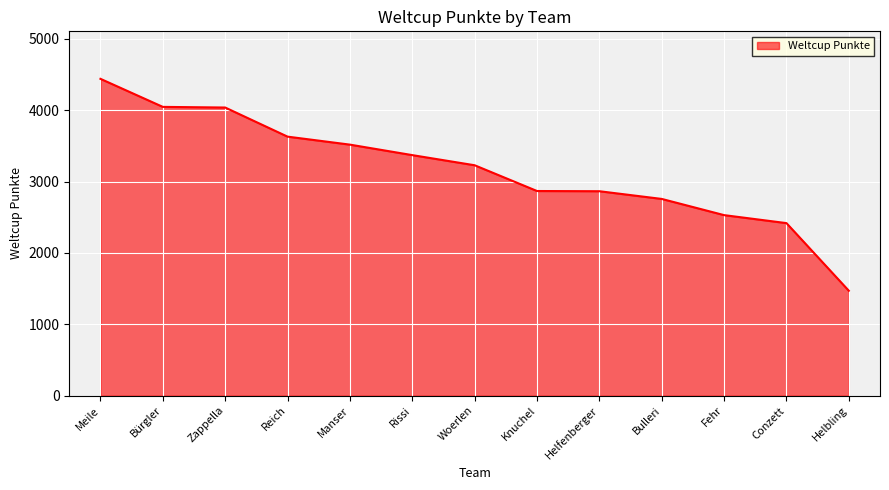

True or false: the data shows 2529 at Fehr.

True